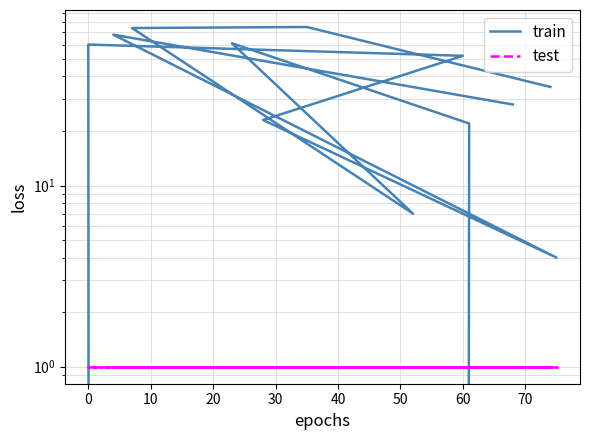

Is the value of train at 20 greater than the value of test at 10?

Yes